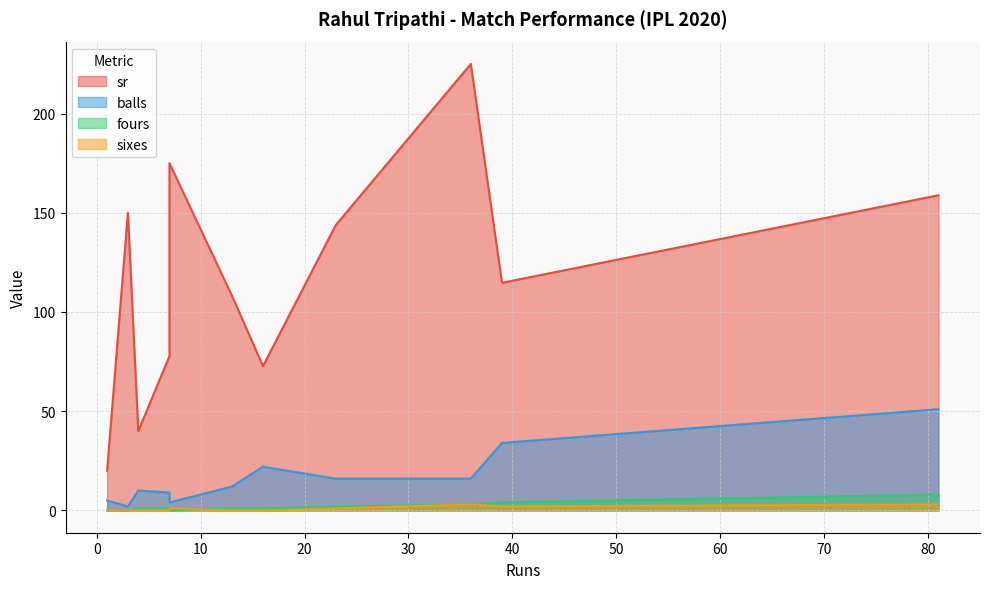

Reading left to right, list all the values displayed in this chart.

sr: 3=150.0	13=108.3	36=225.0	7=77.8	7=175.0	39=114.7	4=40.0	1=20.0	81=158.8	23=143.8	16=72.7
balls: 3=2.0	13=12.0	36=16.0	7=9.0	7=4.0	39=34.0	4=10.0	1=5.0	81=51.0	23=16.0	16=22.0
fours: 3=0.0	13=1.0	36=3.0	7=1.0	7=0.0	39=4.0	4=1.0	1=0.0	81=8.0	23=2.0	16=1.0
sixes: 3=0.0	13=0.0	36=3.0	7=0.0	7=1.0	39=2.0	4=0.0	1=0.0	81=3.0	23=1.0	16=0.0